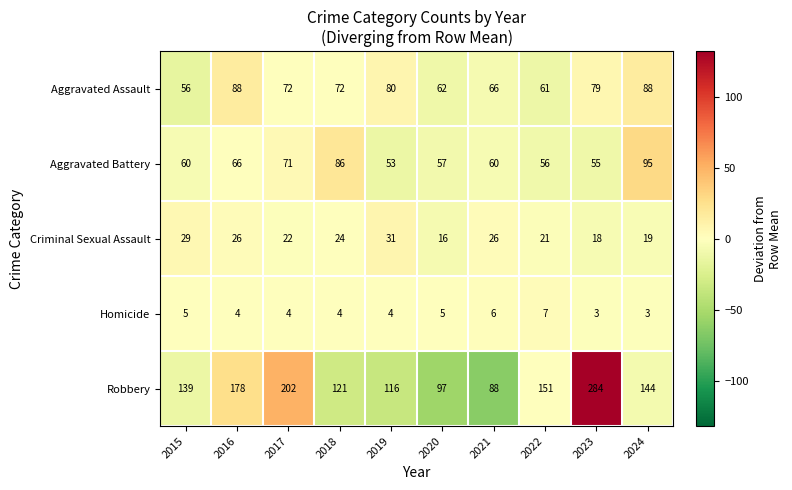

The Homicide series shows 6 at 2017. True or false?

False